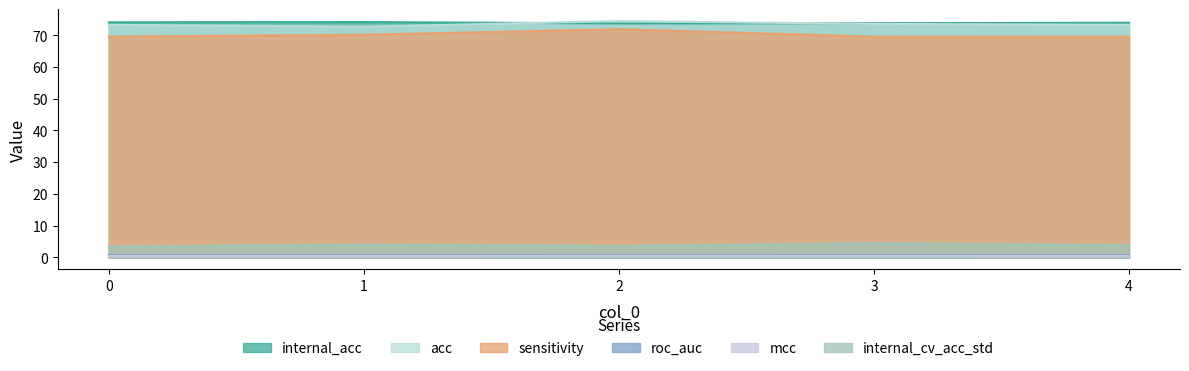

What is the greatest value displayed?

74.5